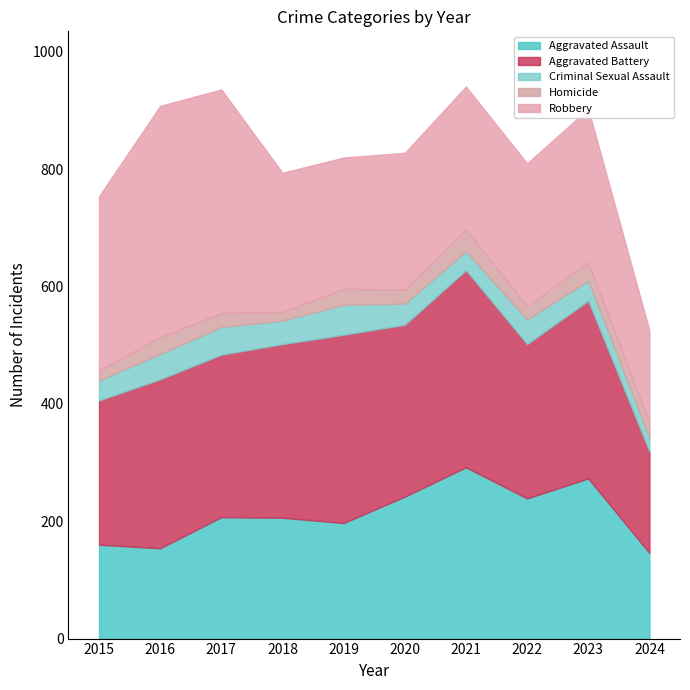

Which category has the lowest value in the Aggravated Assault series?

2024